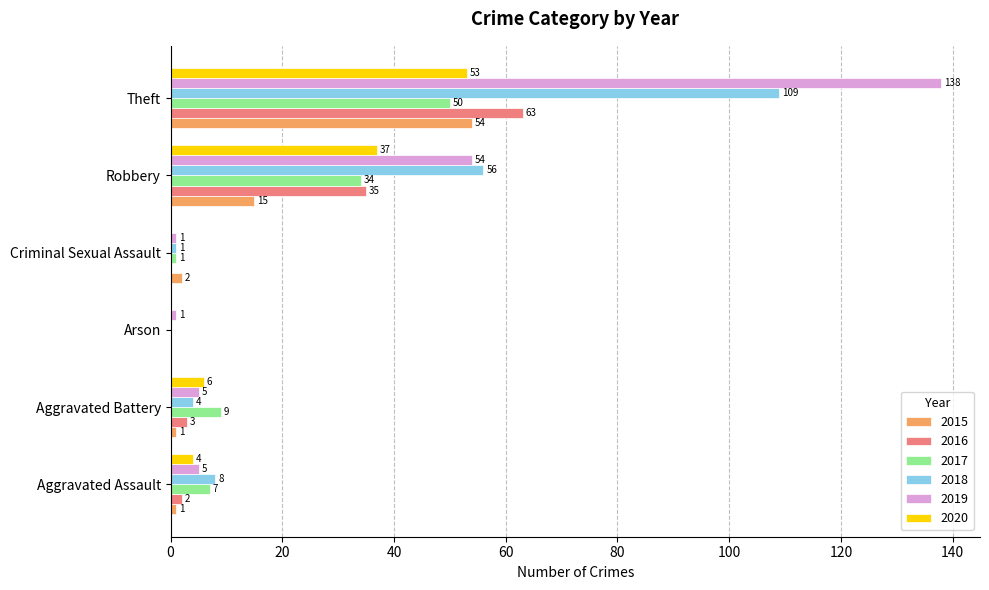

What is the sum of all 2017 values?

101